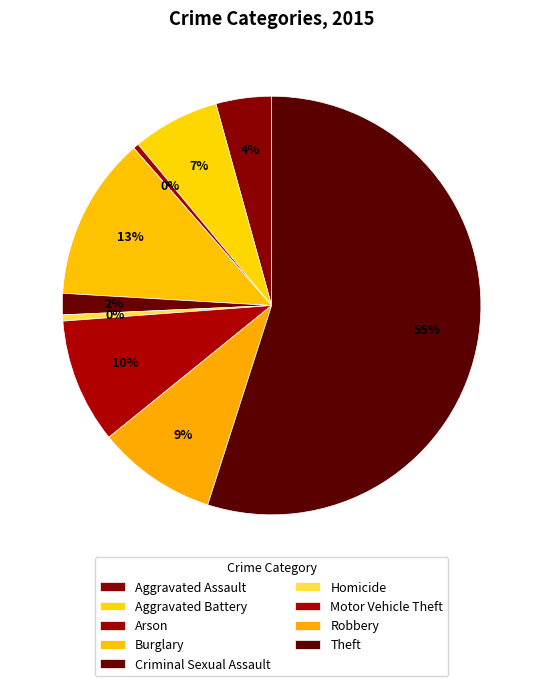

How many segments does this pie chart have?

9